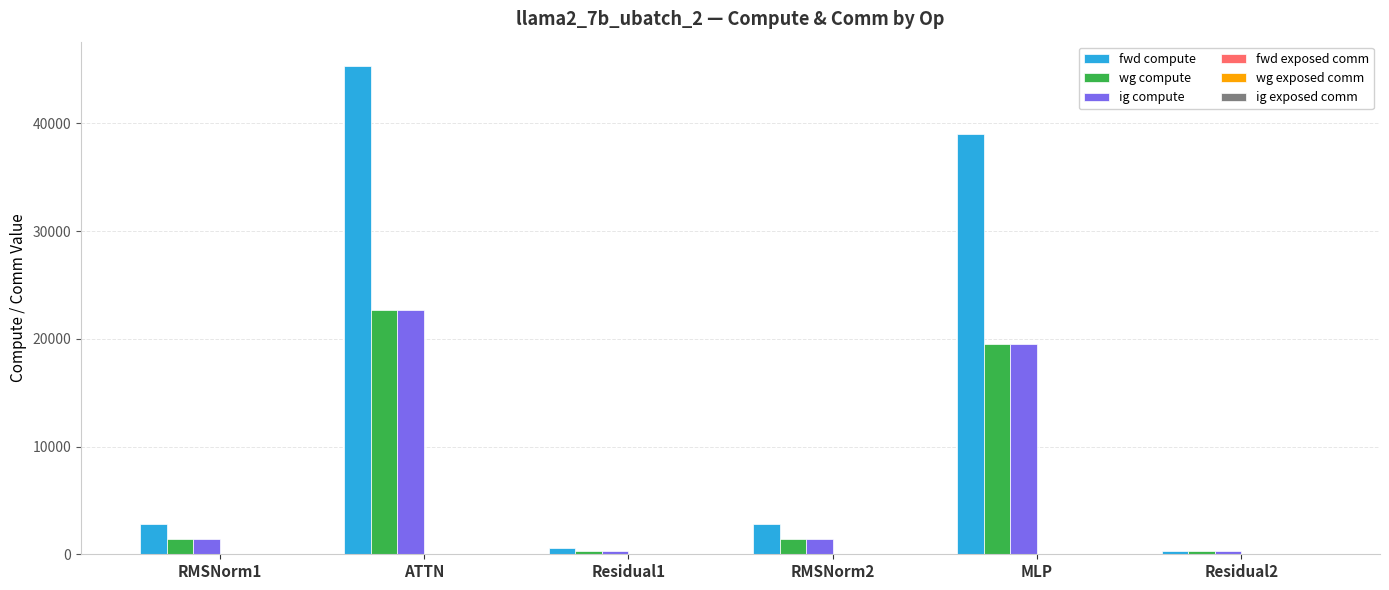

What is the difference between the maximum and minimum values in the wg compute series?

22347.8